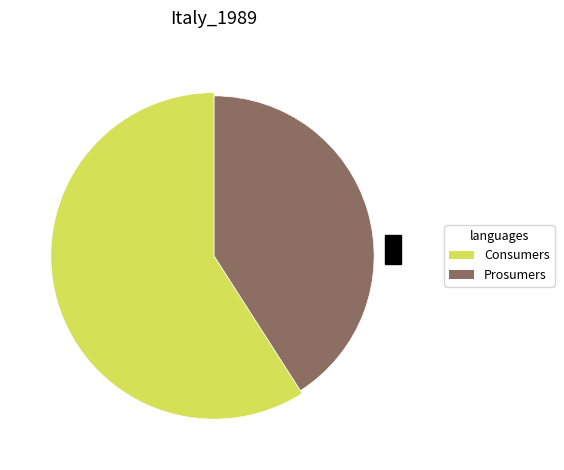

What portion of the pie excludes Prosumers?

59.1%